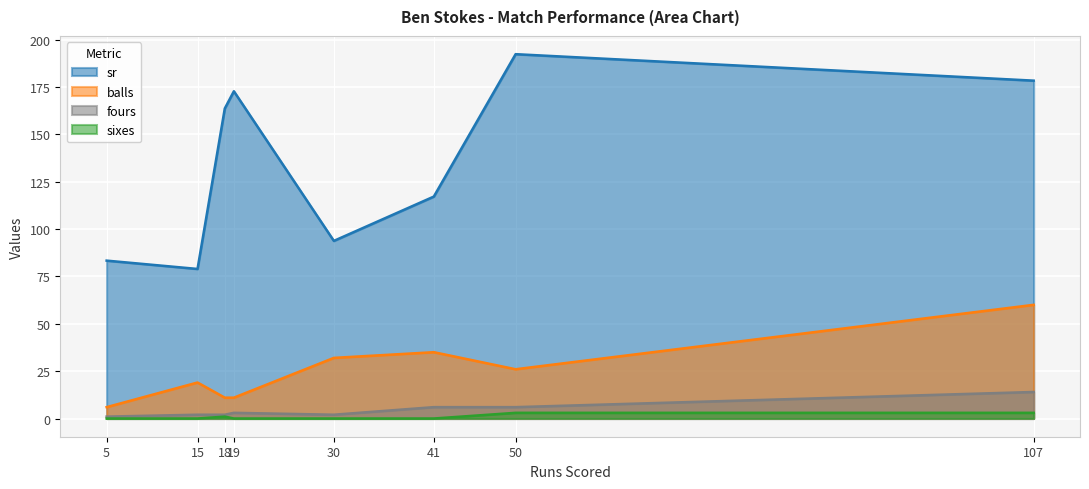

At which category does the chart reach its peak across all series?

50